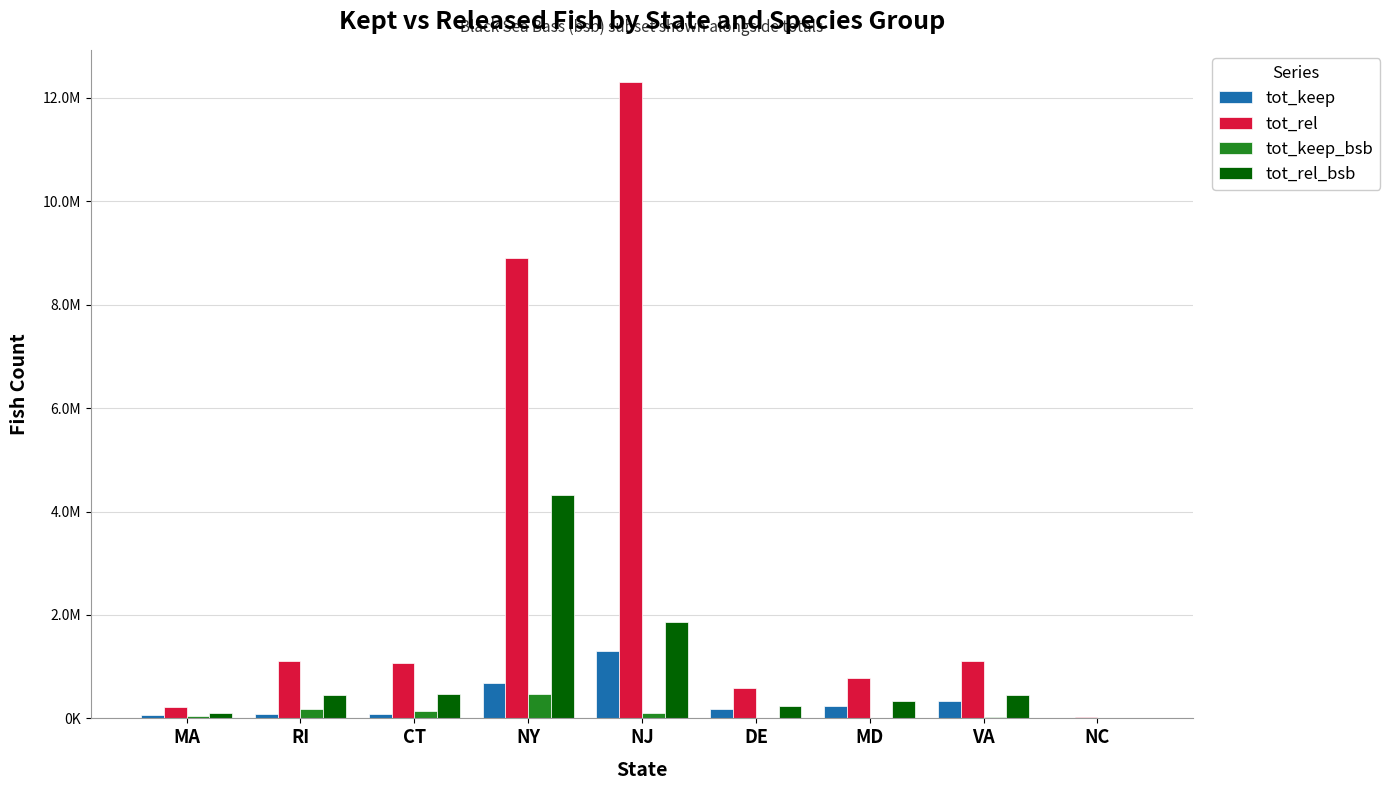

Is the value of tot_keep_bsb at DE greater than the value of tot_rel at RI?

No